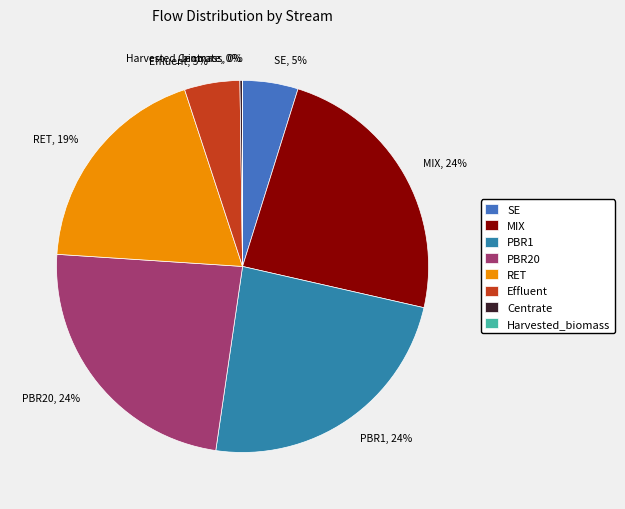

What is the ratio of the value at SE to the value at Effluent?

1.0